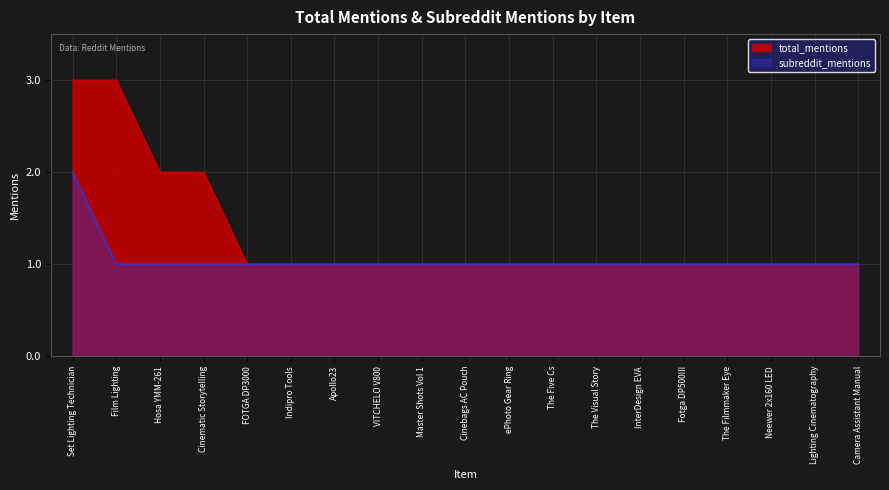

Between InterDesign EVA and The Visual Story, which is larger?

InterDesign EVA